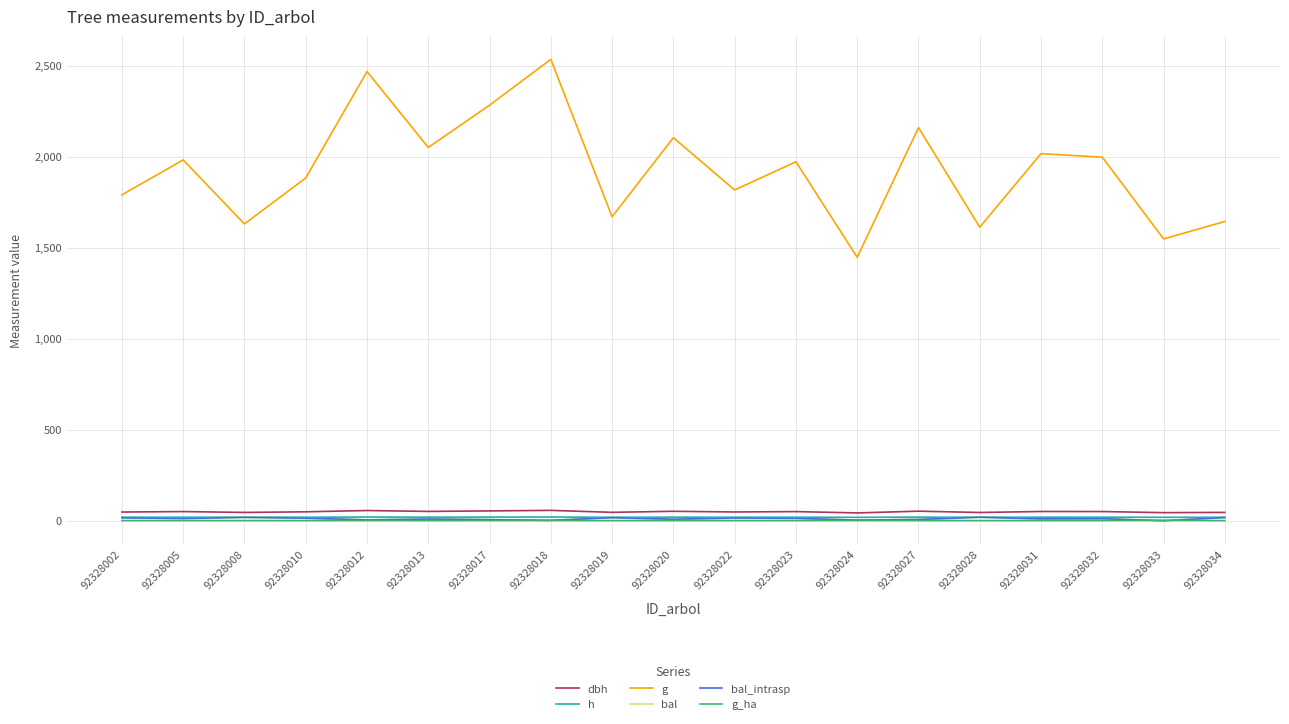

Between 92328008 and 92328028, which is larger?

92328008